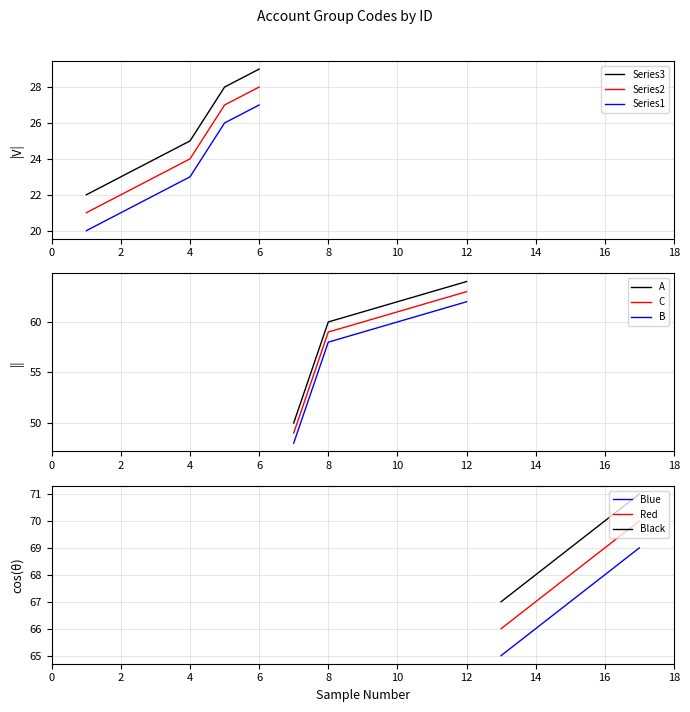

True or false: the data has more than 2 interior local peaks.

False